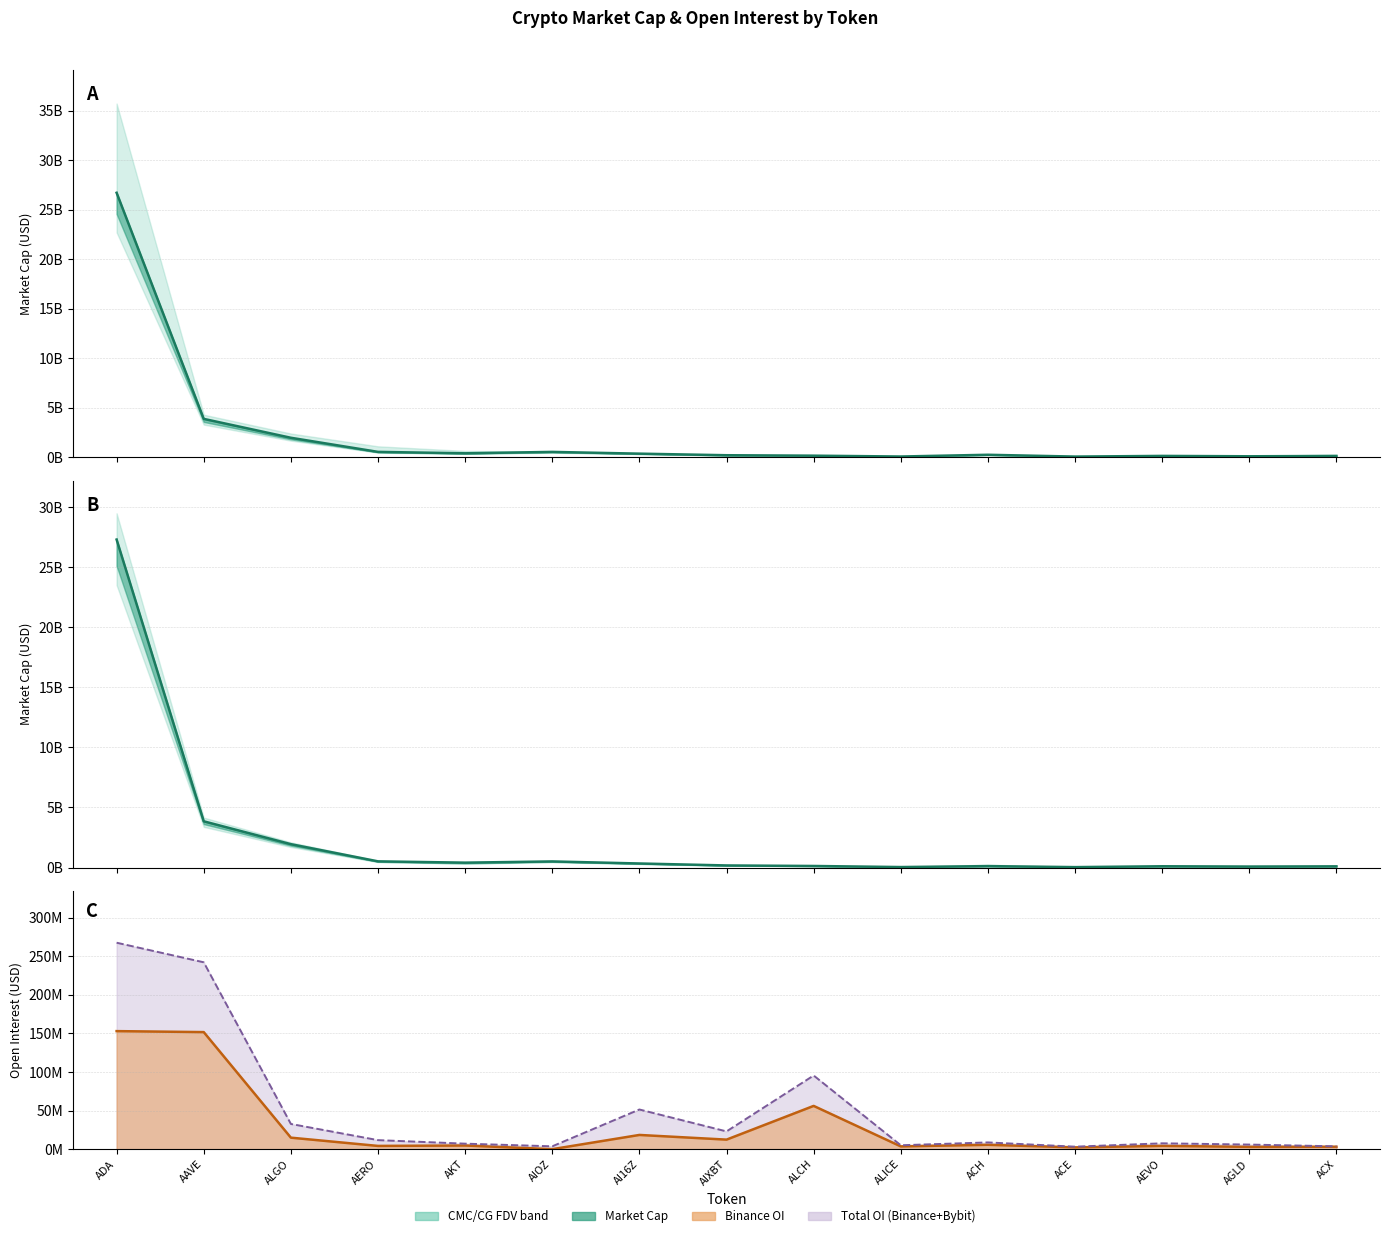

What is the difference between the maximum and minimum values in the CMC MarketCap (line) series?

26666837897.1